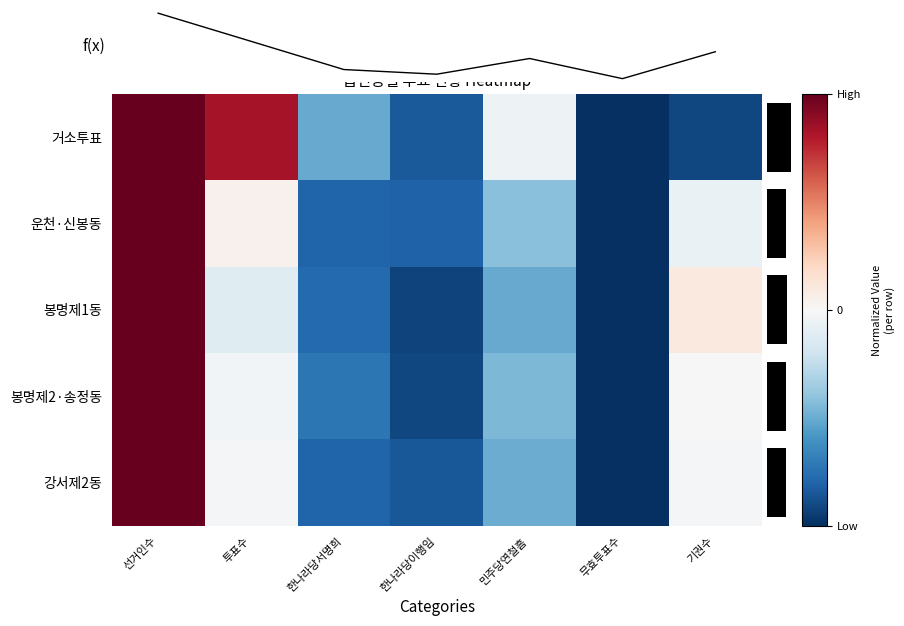

What is the lowest value of the 봉명제1동 series?

-1.0